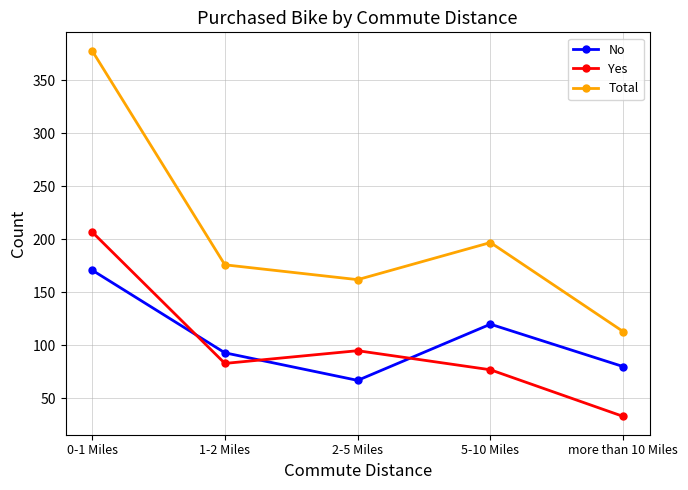

Which category has the highest value in the No series?

0-1 Miles